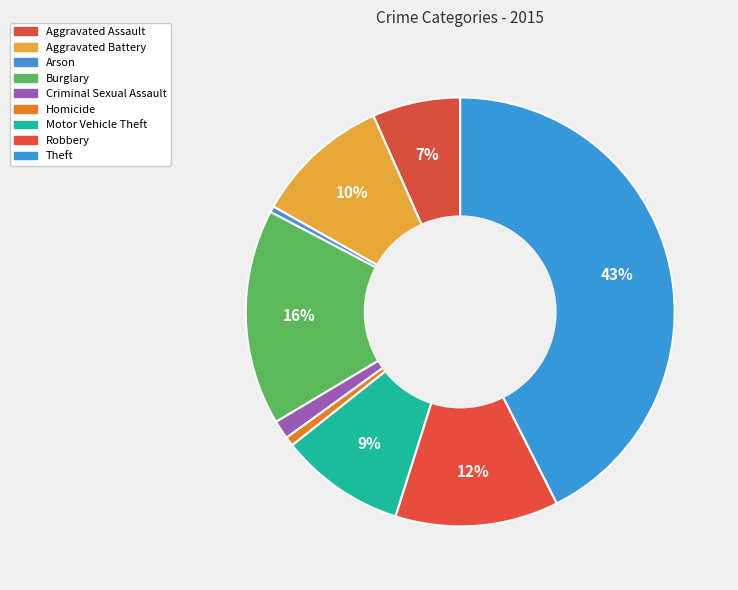

Is Homicide the majority of the pie?

No